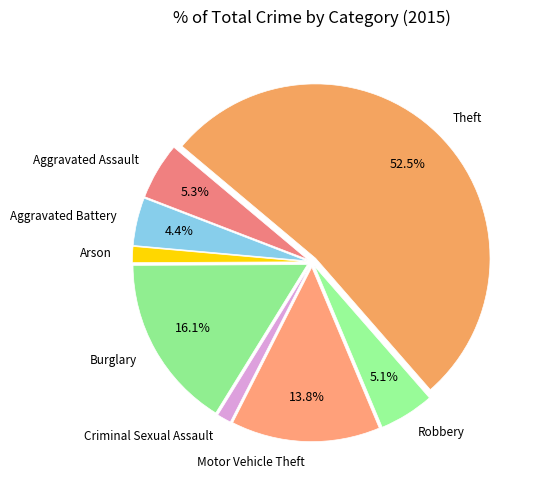

Count the number of slices in the pie.

8